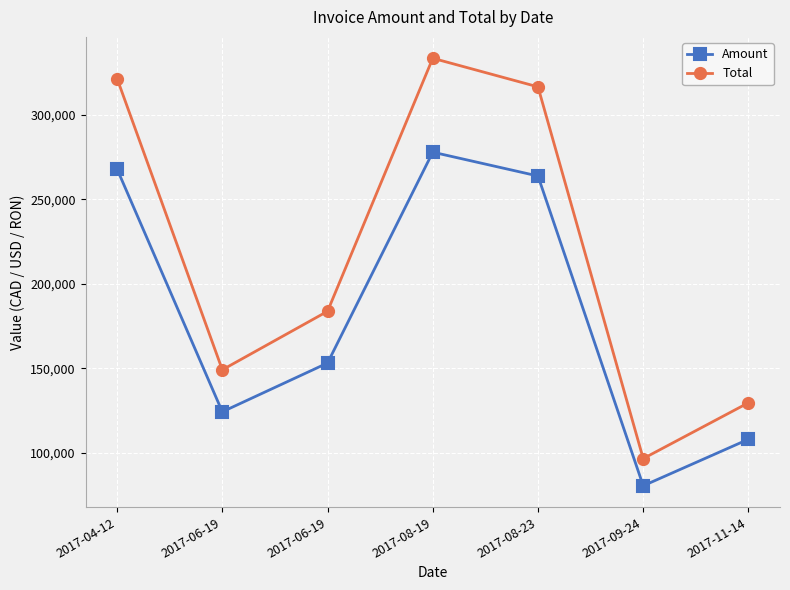

In Amount, how many points are higher than both neighbors (excluding endpoints)?

1